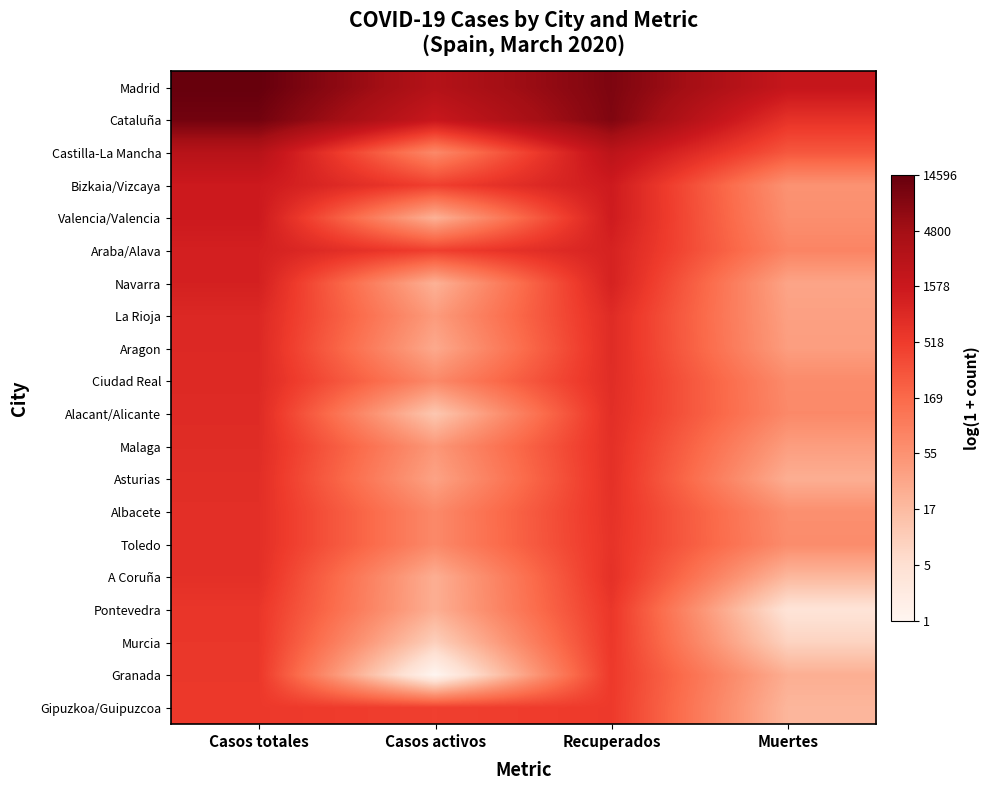

Reading right to left, transcribe all the data shown in this chart.

Madrid: Muertes=7.5	Recuperados=9.2	Casos activos=8.0	Casos totales=9.6
Cataluña: Muertes=6.5	Recuperados=9.1	Casos activos=7.4	Casos totales=9.4
Castilla-La Mancha: Muertes=5.6	Recuperados=7.8	Casos activos=4.3	Casos totales=7.9
Bizkaia/Vizcaya: Muertes=4.0	Recuperados=7.3	Casos activos=6.1	Casos totales=7.3
Valencia/Valencia: Muertes=4.1	Recuperados=7.3	Casos activos=3.2	Casos totales=7.3
Araba/Alava: Muertes=4.4	Recuperados=7.0	Casos activos=6.1	Casos totales=7.1
Navarra: Muertes=3.5	Recuperados=7.0	Casos activos=3.2	Casos totales=7.1
La Rioja: Muertes=3.6	Recuperados=6.7	Casos activos=3.8	Casos totales=6.8
Aragon: Muertes=3.7	Recuperados=6.7	Casos activos=3.4	Casos totales=6.8
Ciudad Real: Muertes=4.2	Recuperados=6.7	Casos activos=4.3	Casos totales=6.8
Alacant/Alicante: Muertes=4.3	Recuperados=6.7	Casos activos=2.6	Casos totales=6.8
Malaga: Muertes=3.7	Recuperados=6.6	Casos activos=3.9	Casos totales=6.7
Asturias: Muertes=3.3	Recuperados=6.6	Casos activos=3.6	Casos totales=6.7
Albacete: Muertes=4.1	Recuperados=6.5	Casos activos=4.3	Casos totales=6.6
Toledo: Muertes=4.2	Recuperados=6.5	Casos activos=4.3	Casos totales=6.6
A Coruña: Muertes=3.0	Recuperados=6.6	Casos activos=3.3	Casos totales=6.6
Pontevedra: Muertes=1.6	Recuperados=6.4	Casos activos=3.3	Casos totales=6.4
Murcia: Muertes=2.2	Recuperados=6.4	Casos activos=2.3	Casos totales=6.4
Granada: Muertes=3.3	Recuperados=6.3	Casos activos=0.7	Casos totales=6.4
Gipuzkoa/Guipuzcoa: Muertes=3.0	Recuperados=6.3	Casos activos=6.1	Casos totales=6.3